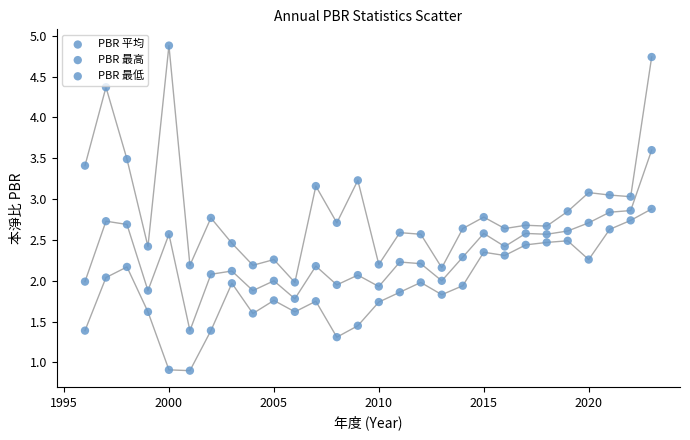

How many points are shown in the scatter plot?

84